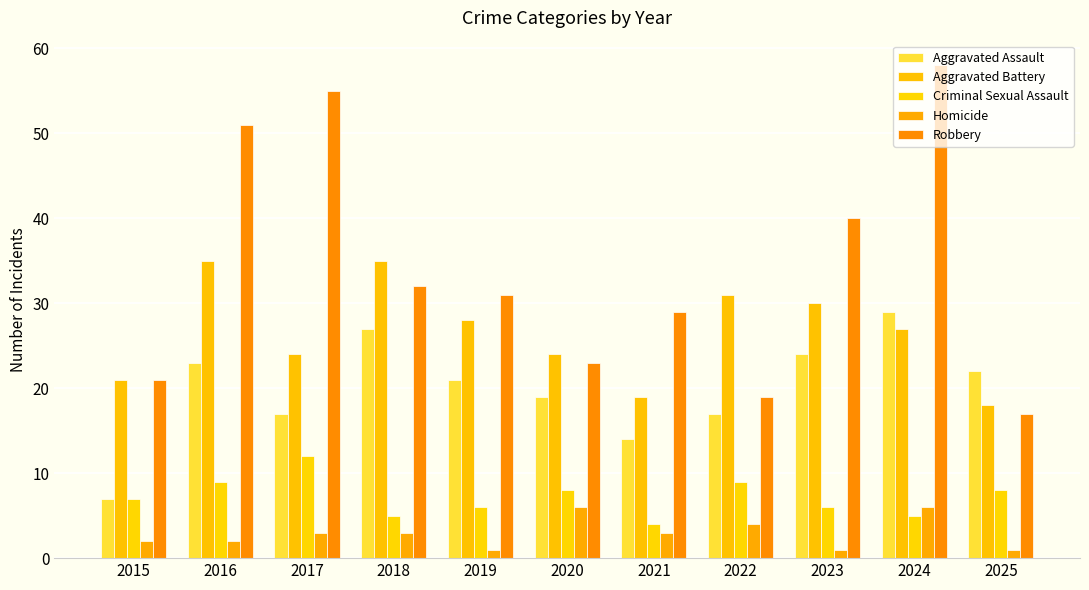

What is the value of the Aggravated Battery bar at the 7th from the left?

19